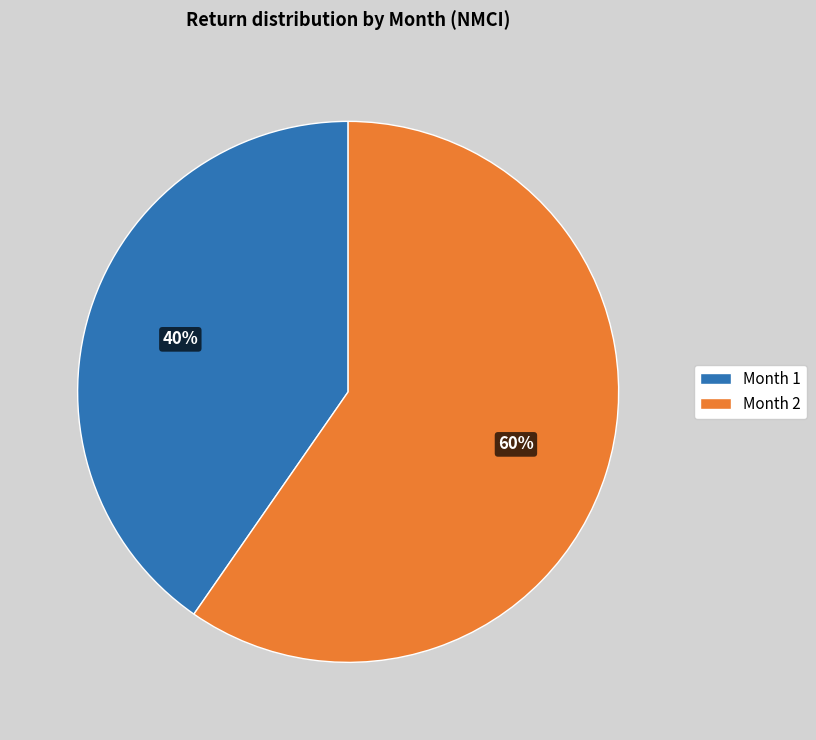

Combined, do Month 2 and Month 1 account for over 50%?

Yes